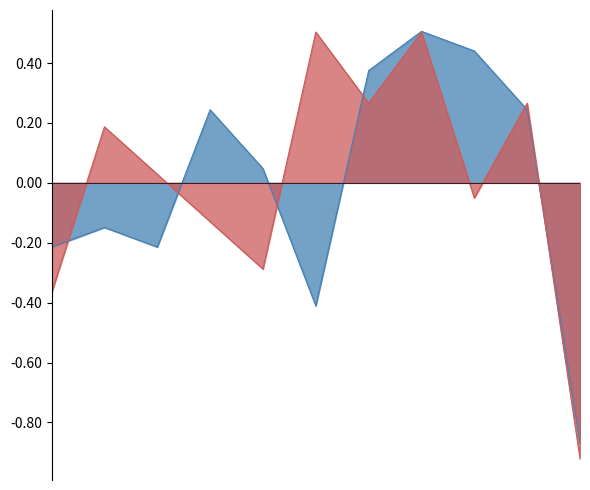

Reading right to left, list all the values displayed in this chart.

Aggravated Assault: -0.9	0.2	0.4	0.5	0.4	-0.4	0.0	0.2	-0.2	-0.1	-0.2
Robbery: -0.9	0.3	-0.1	0.5	0.3	0.5	-0.3	-0.1	0.0	0.2	-0.4